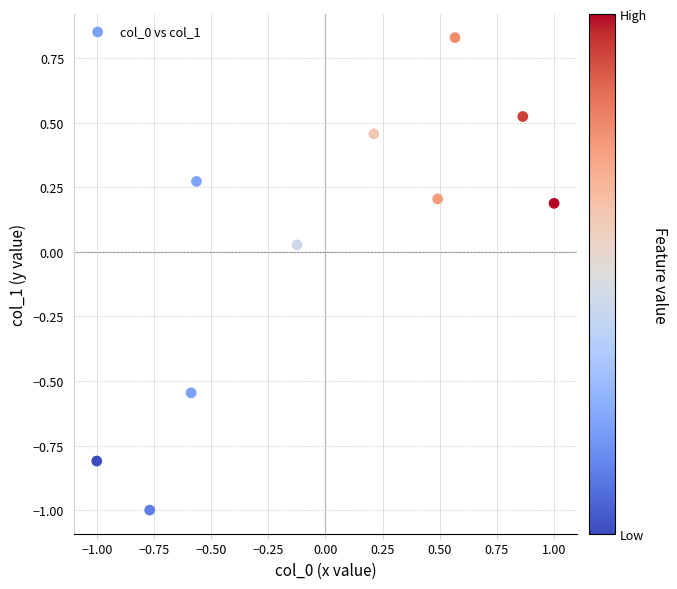

What is the range of X values (max minus min)?

2.0